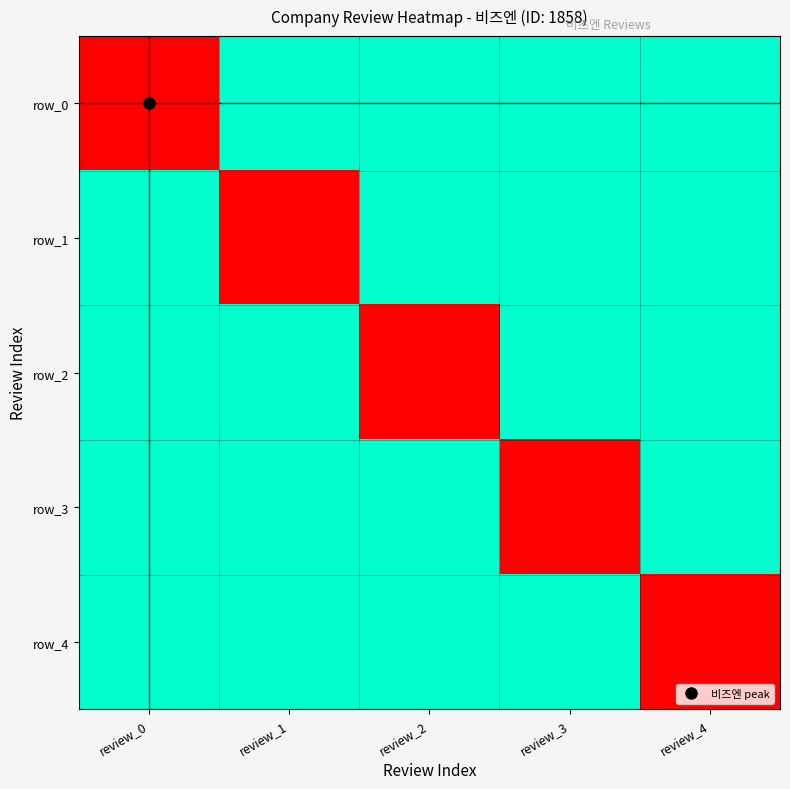

Reading right to left, transcribe all the data shown in this chart.

row_0: 0	0	0	0	1858
row_1: 0	0	0	1858	0
row_2: 0	0	1858	0	0
row_3: 0	1858	0	0	0
row_4: 1858	0	0	0	0